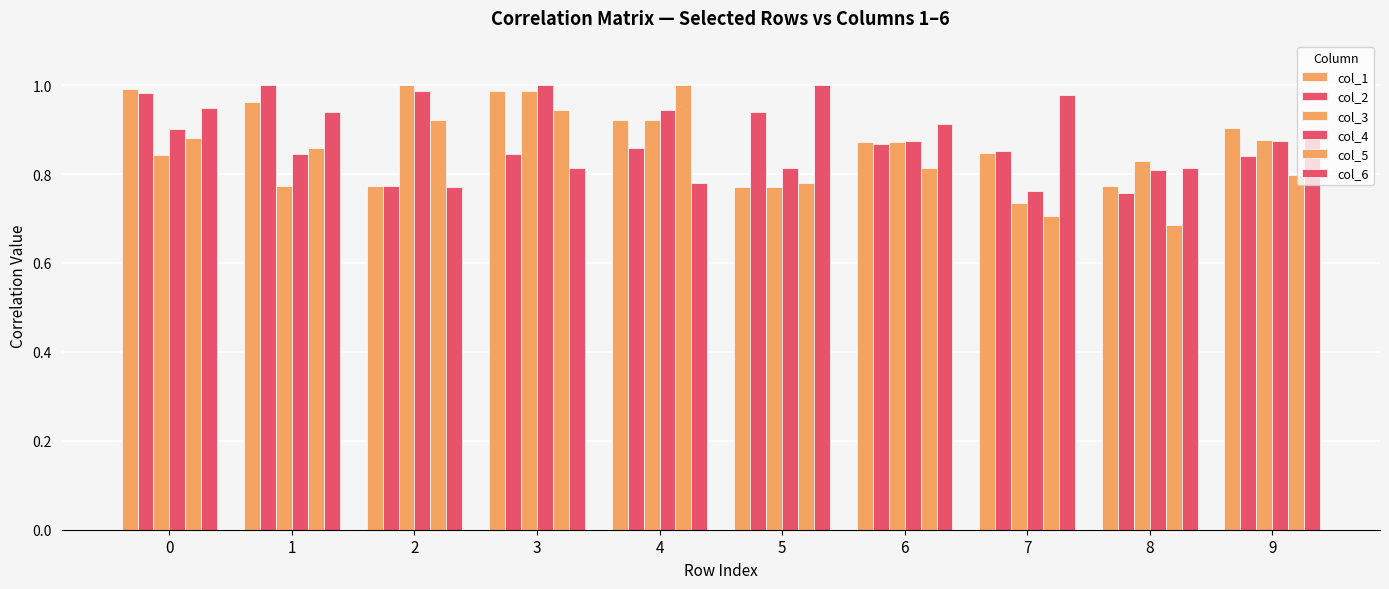

How many series are shown in this chart?

6